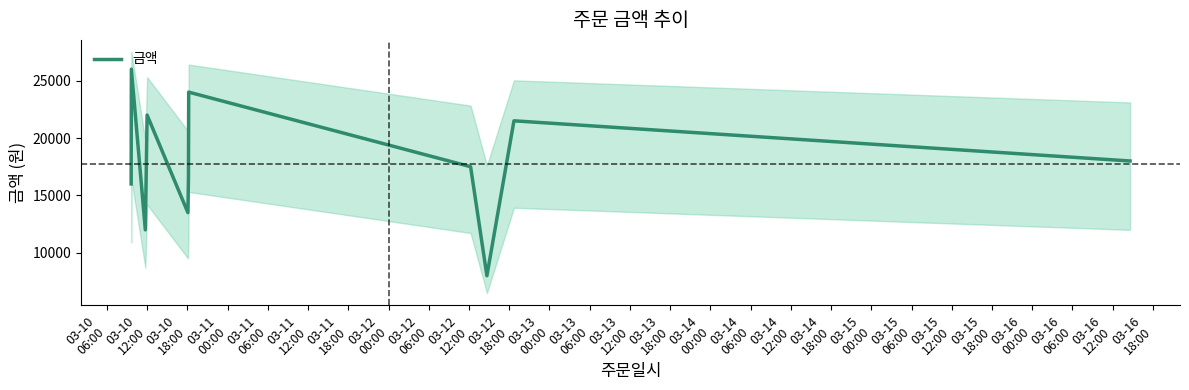

Reading right to left, extract all data points from this chart.

18000	21500	8000	17500	24000	16500	13500	22000	12000	26000	16000